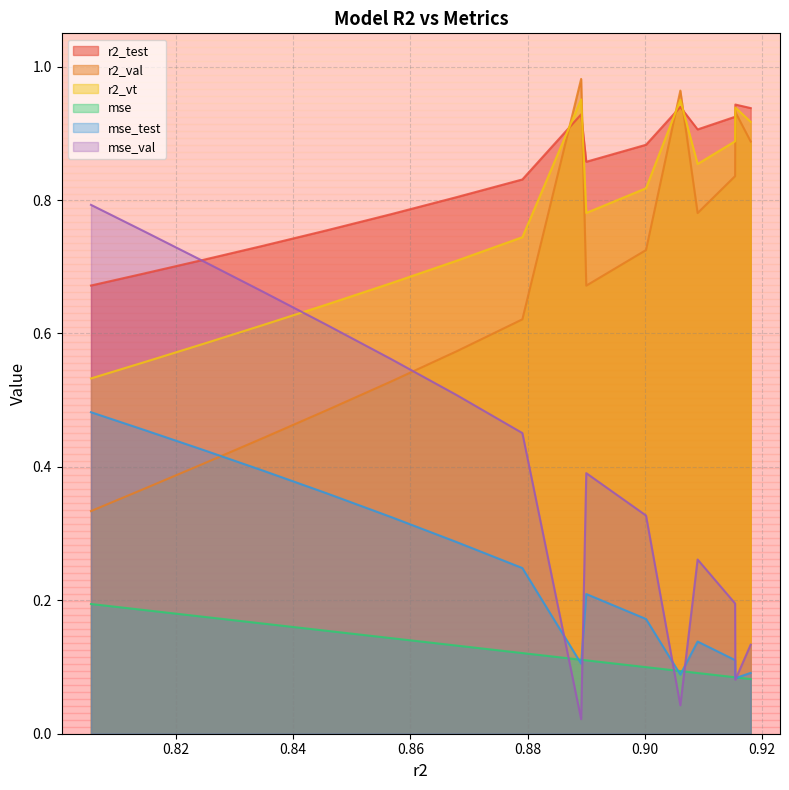

True or false: r2_vt and mse_val cross at least once.

True